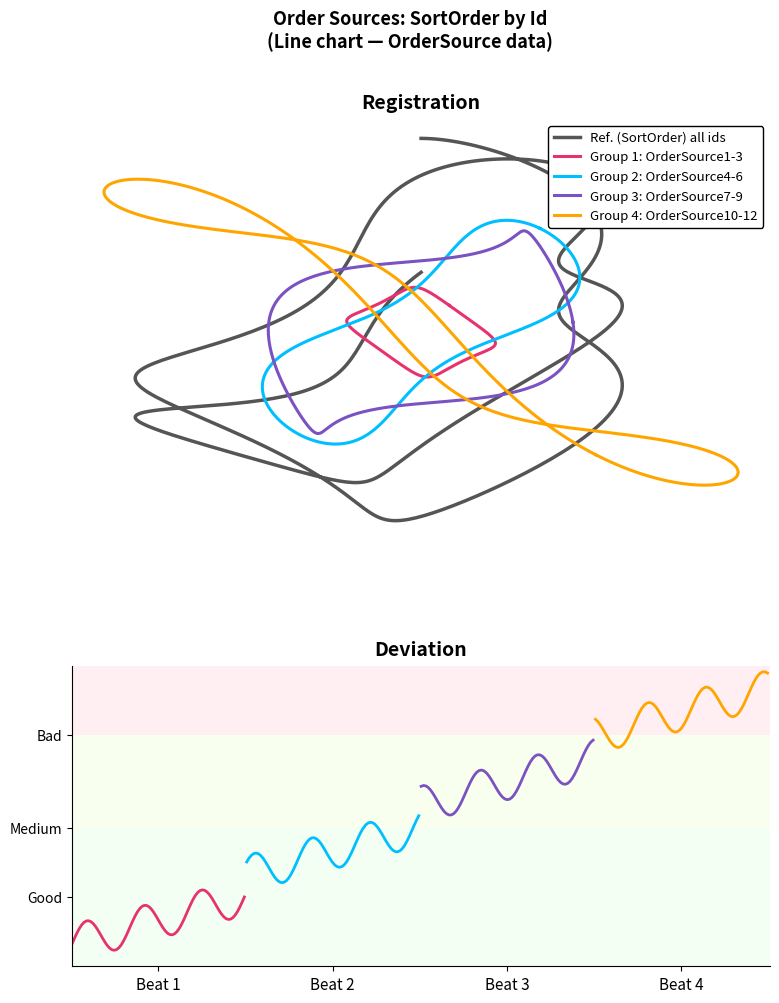

What is the value of the 4th point from the left?

4